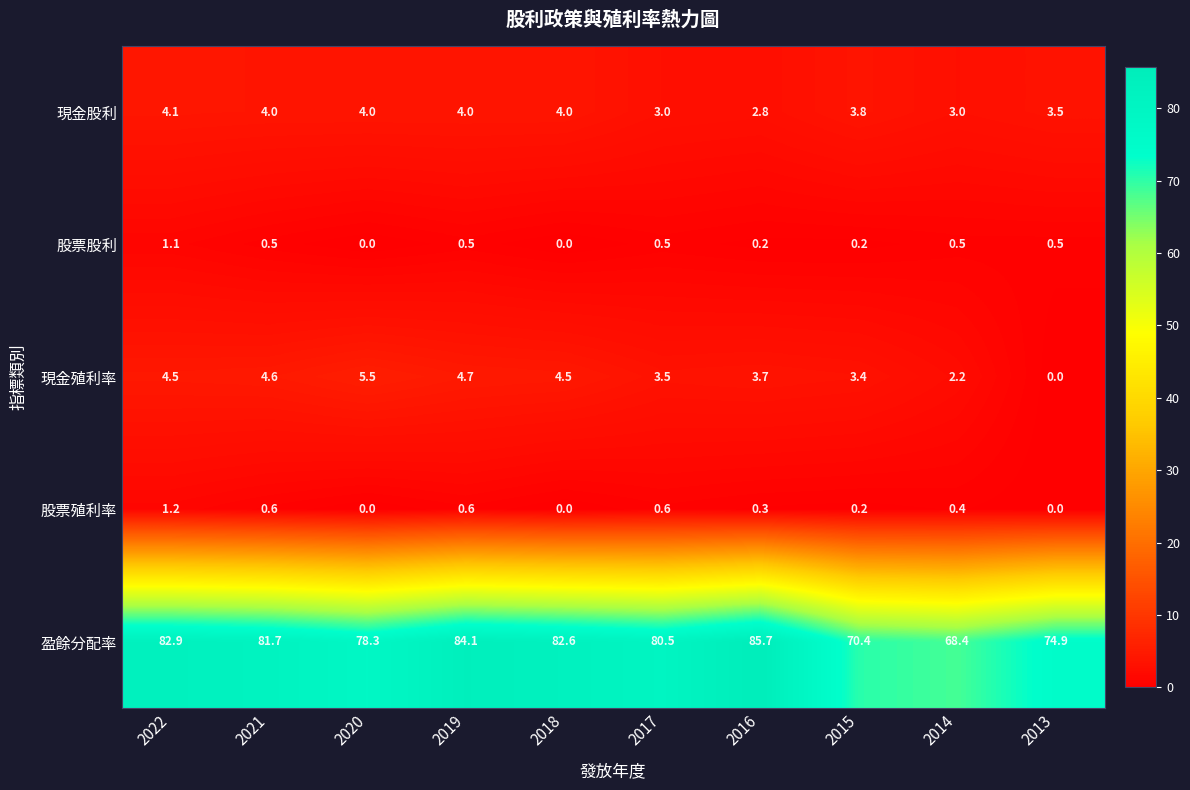

Count the number of categories in the chart.

10